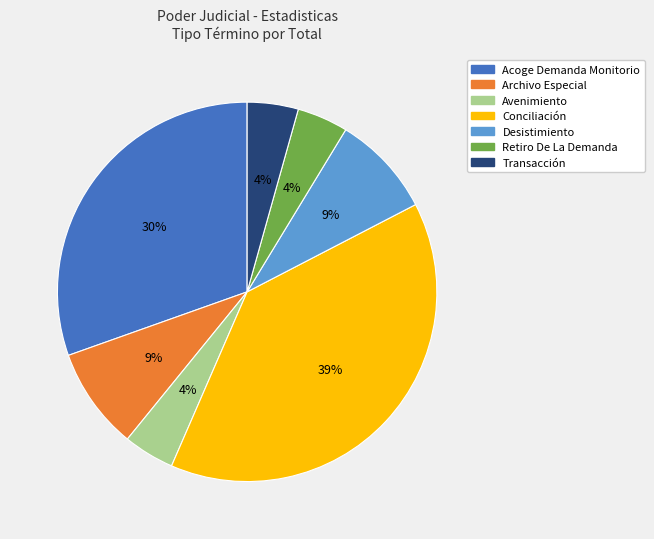

Is there a majority slice in this chart?

No